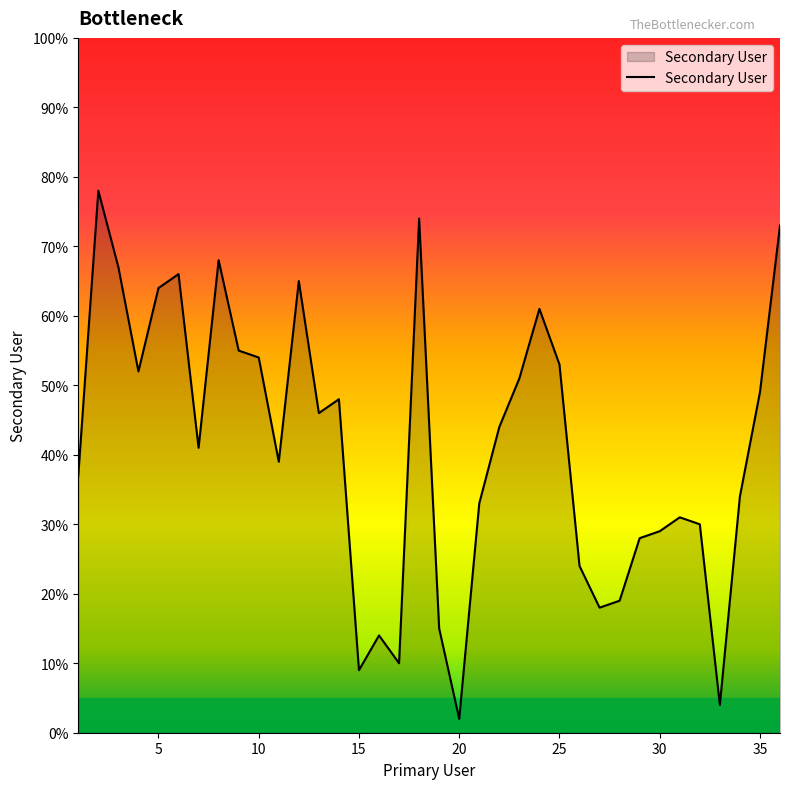

What is the difference between the maximum and minimum values?

76